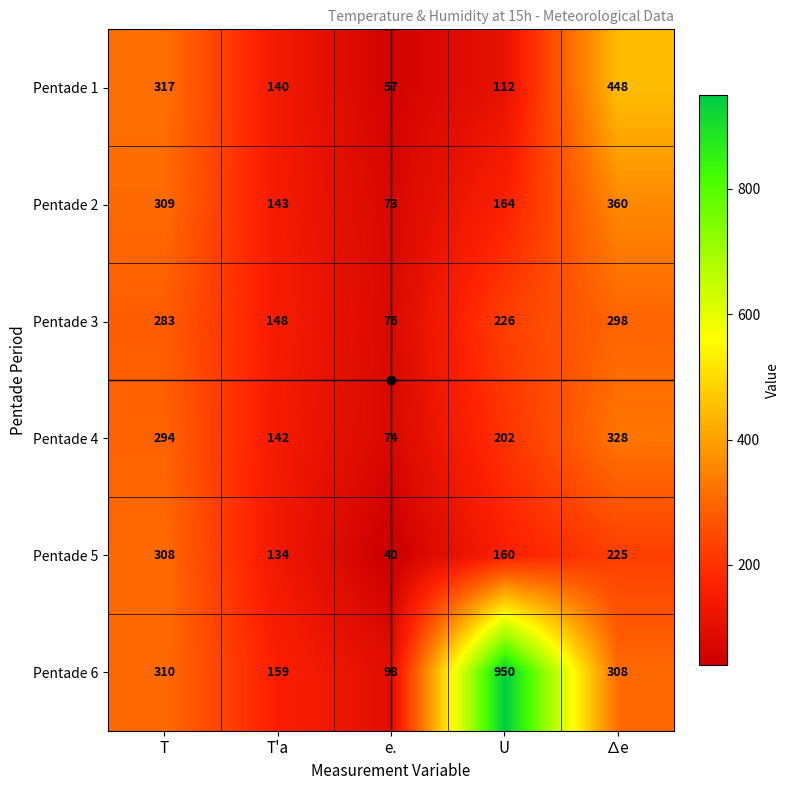

Where is Pentade 6 nearest to the value 524?

T